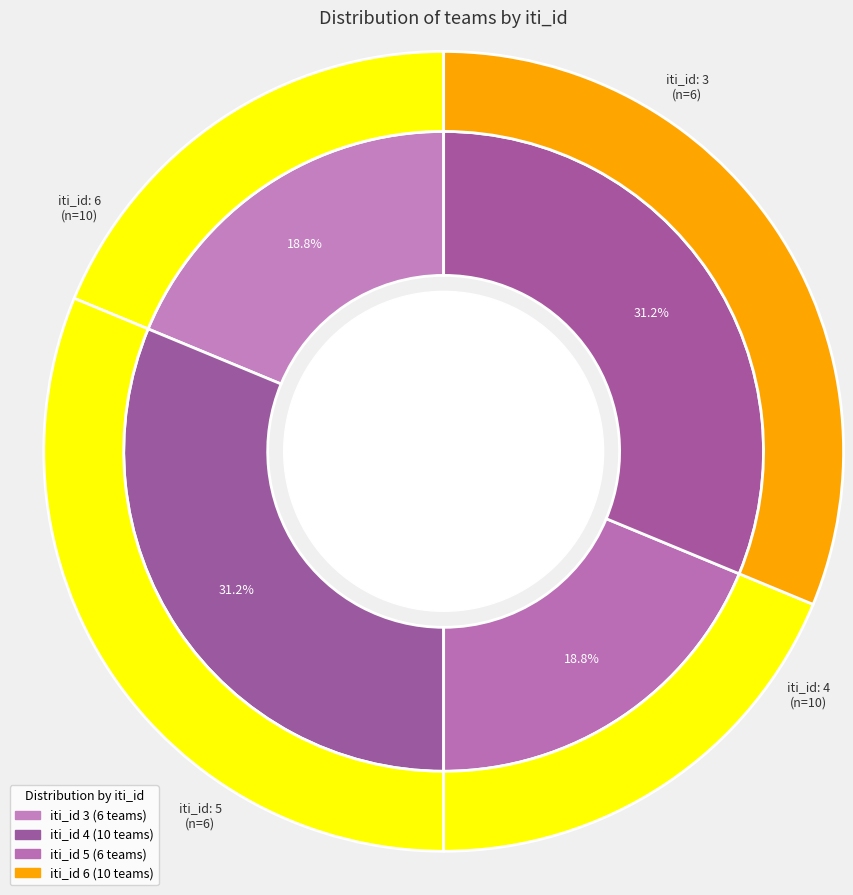

To the nearest percent, what is the combined percentage of 3 and 6?

50%